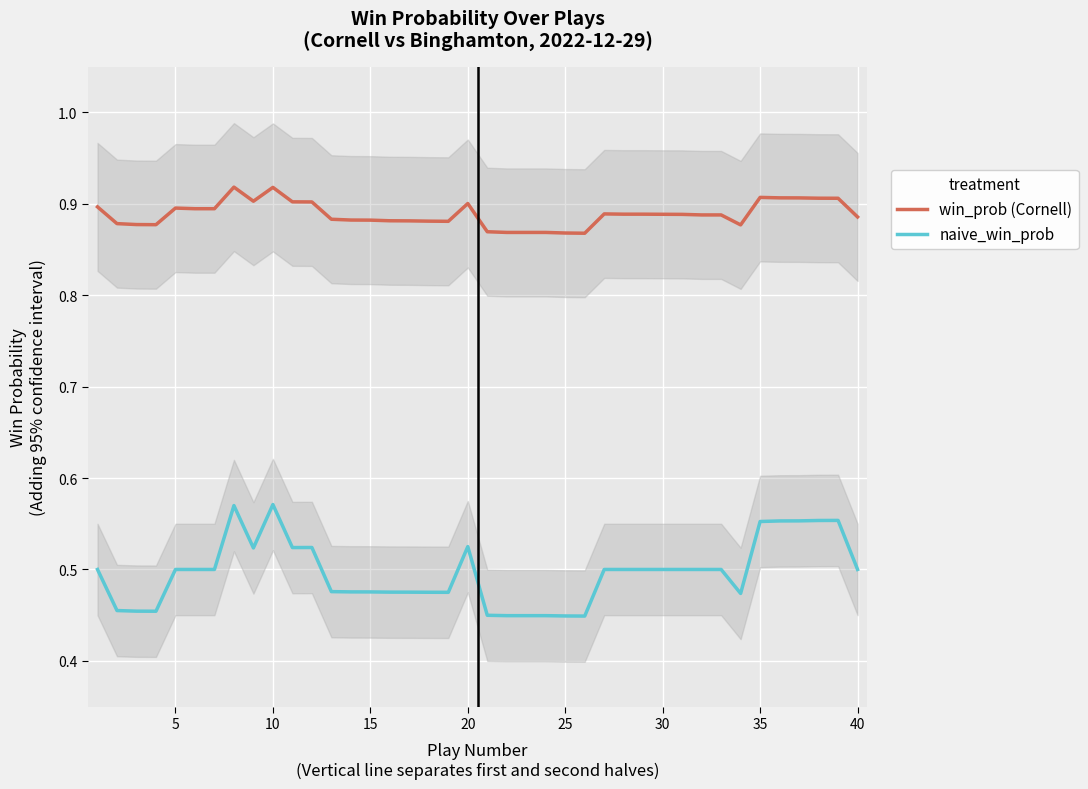

True or false: naive_win_prob and win_prob (Cornell) intersect in this chart.

False